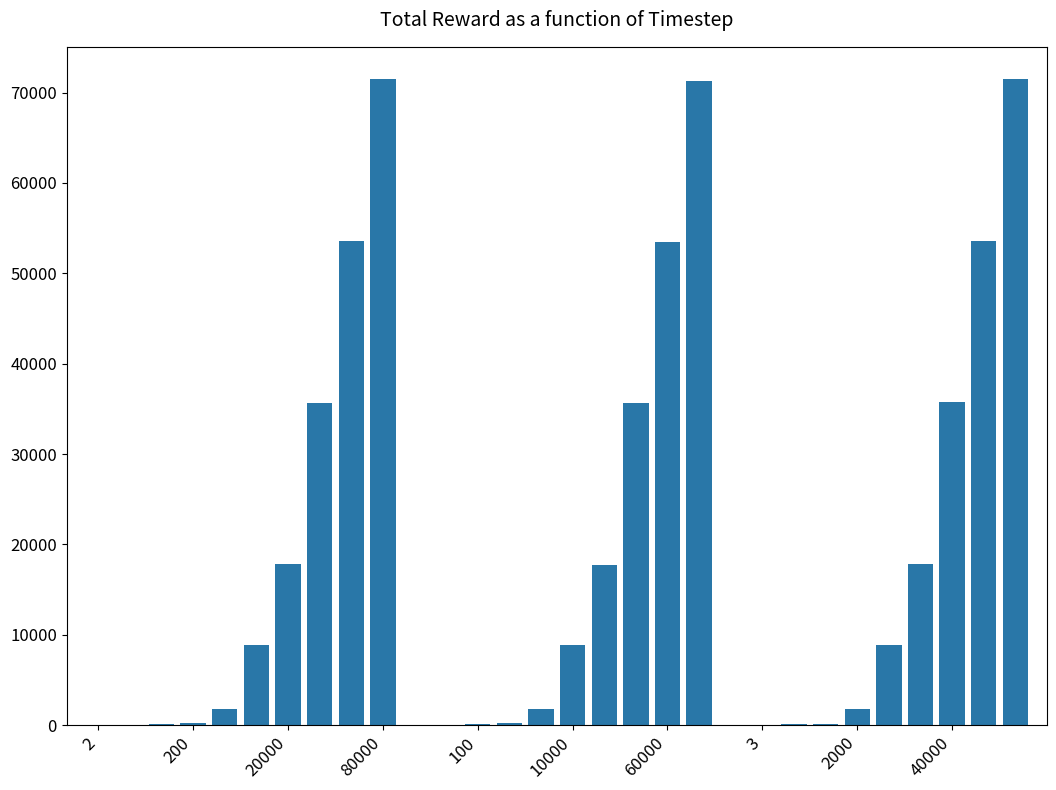

What is the sum of all values?

568266